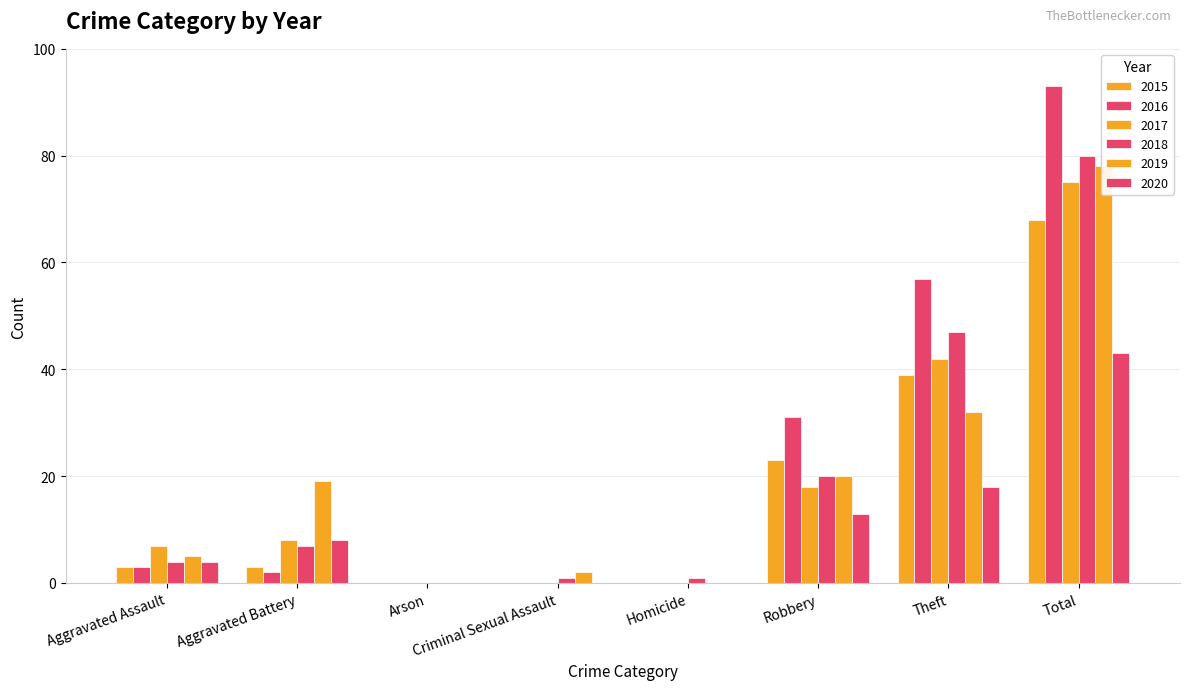

How many groups of bars are there?

8